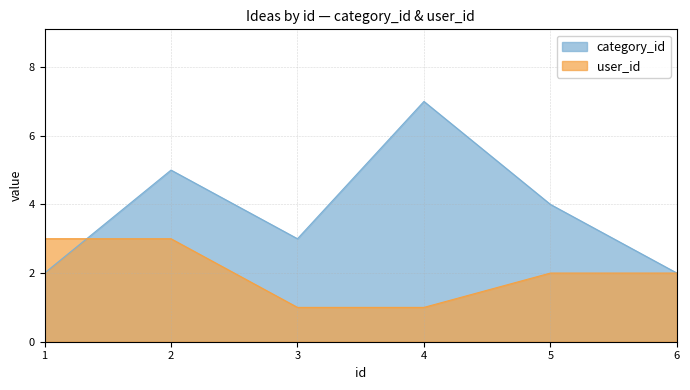

What is the spread (max minus min) of values at 6?

0